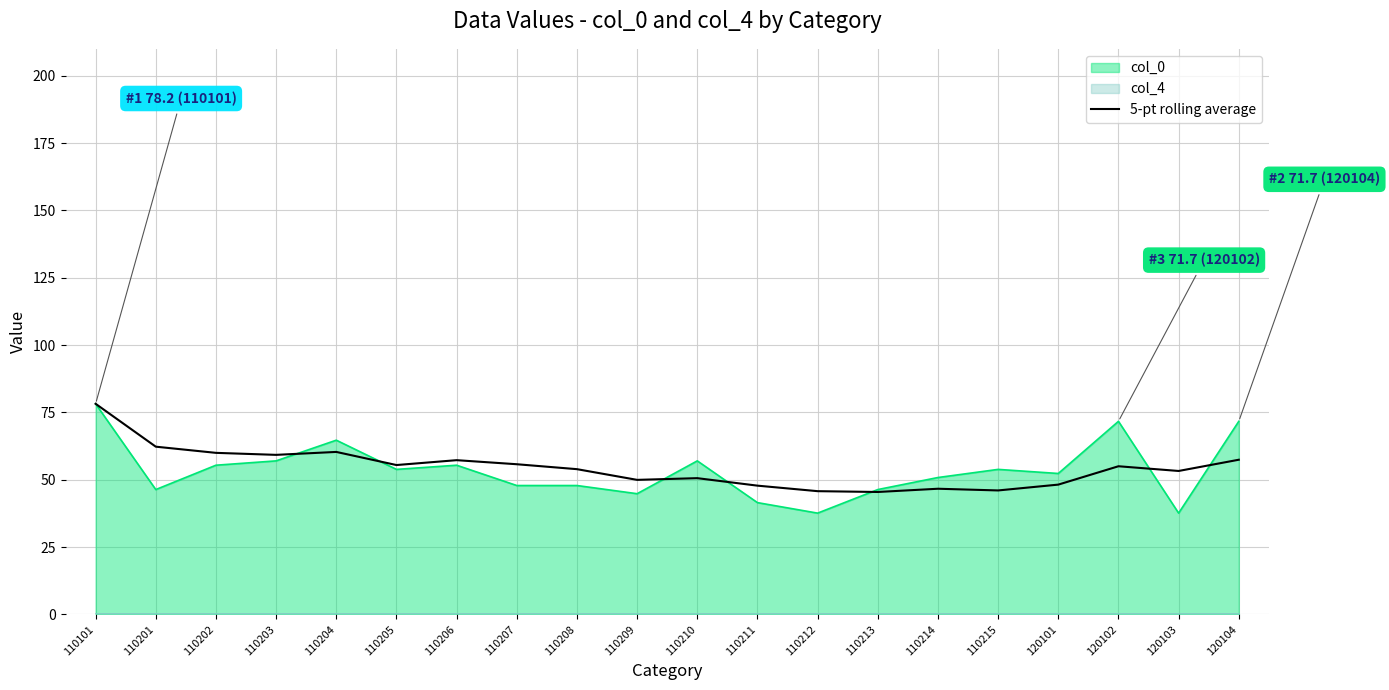

At which category does the data reach its first local valley?

110203